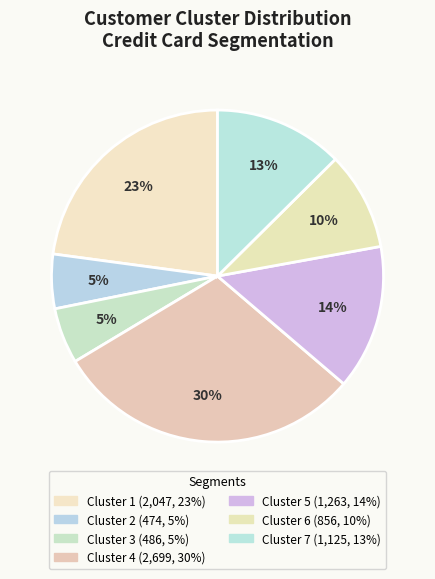

To the nearest percent, what percentage of the pie is Cluster 6?

10%